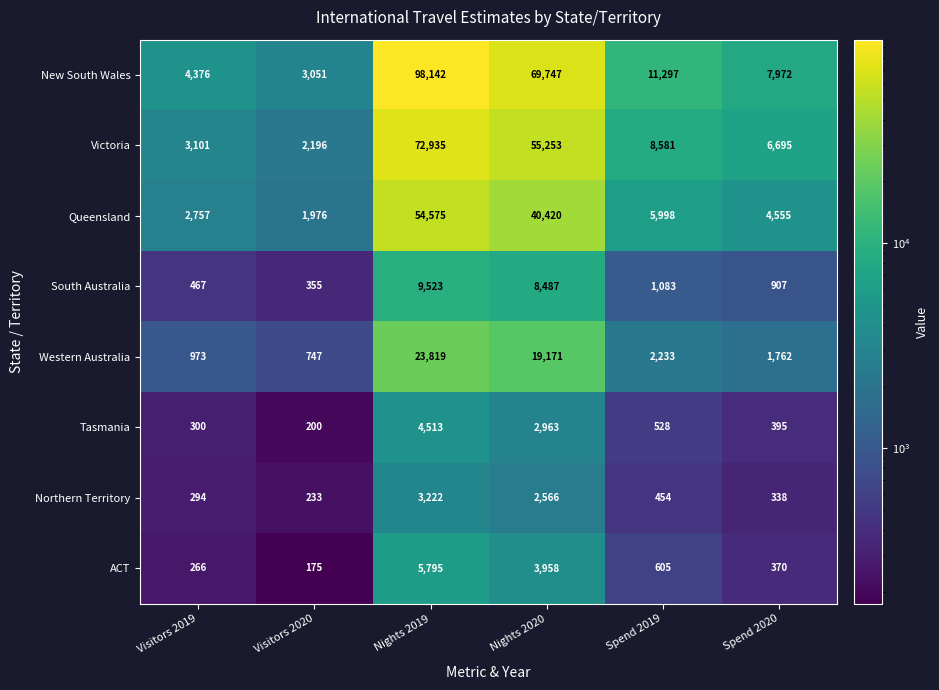

Is it true that South Australia equals 1419 at Spend 2020?

False